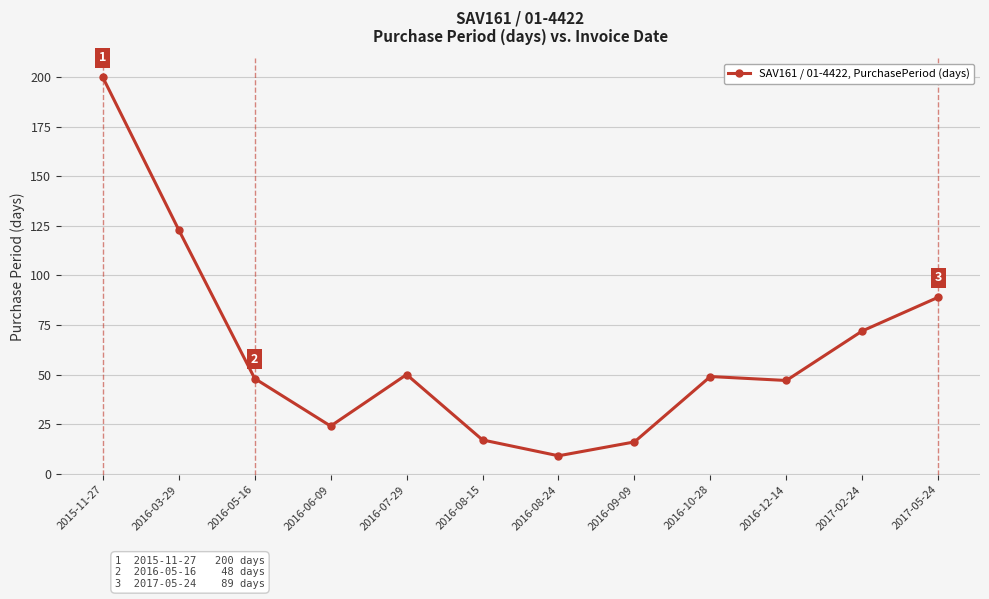

Where is the first local maximum?

2016-07-29